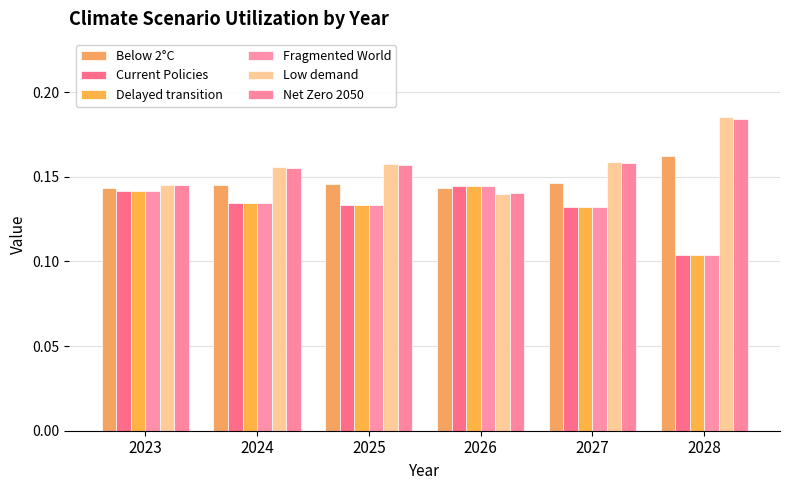

What are all the series names shown in the legend?

Below 2°C, Current Policies, Delayed transition, Fragmented World, Low demand, Net Zero 2050